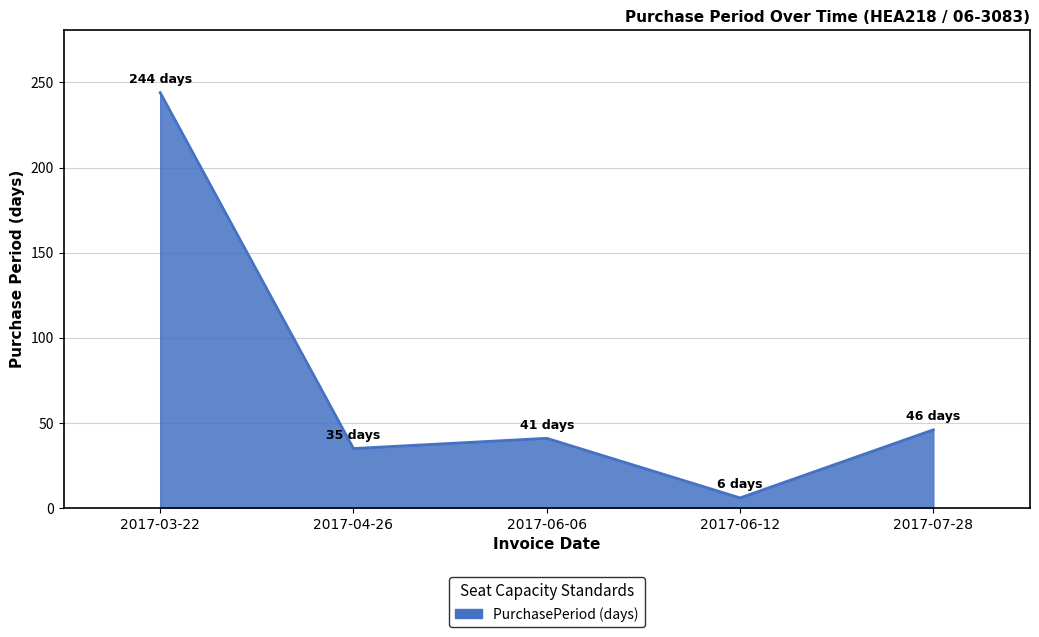

What is the greatest value displayed?

244